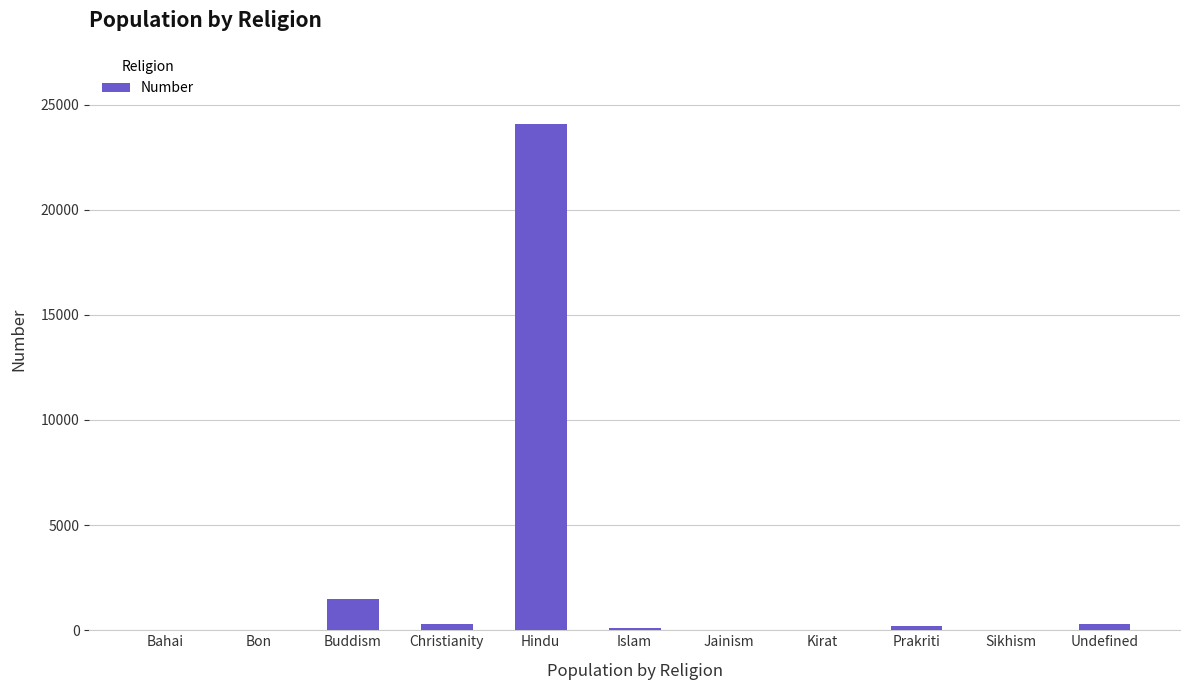

How many distinct data groups are displayed?

1